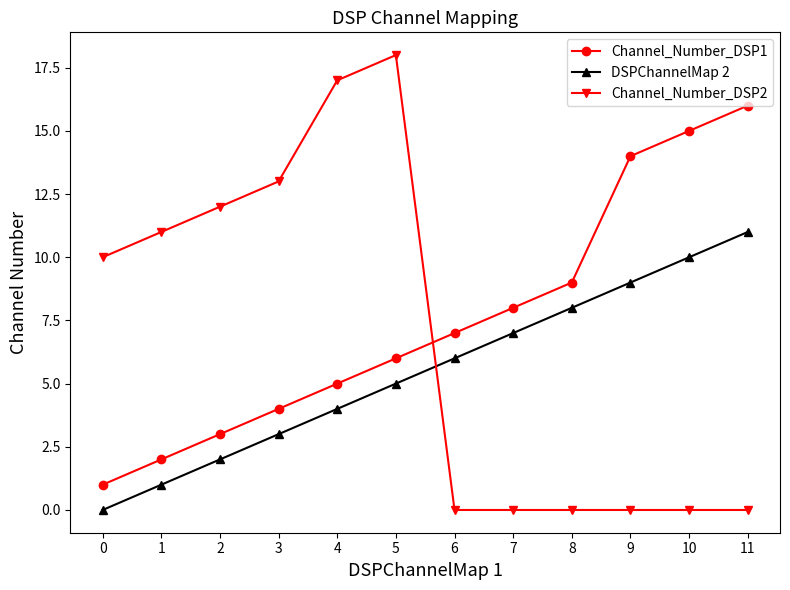

The Channel_Number_DSP1 series shows 1 at 0. True or false?

True